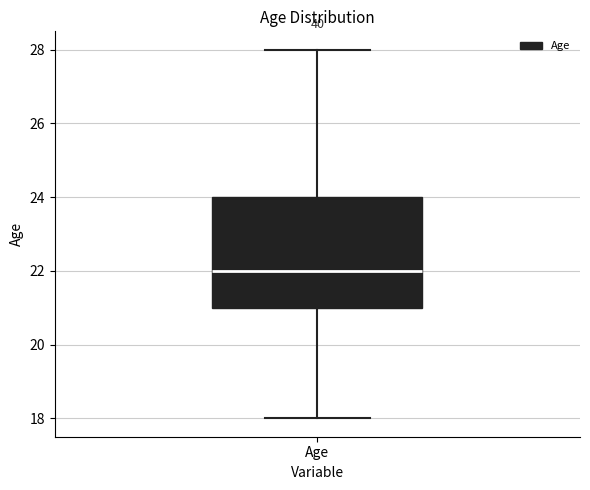

Where is the upper edge of the box for Age on the y-axis? The values are not printed on the chart, so give them approximately, as read against the axis.

24